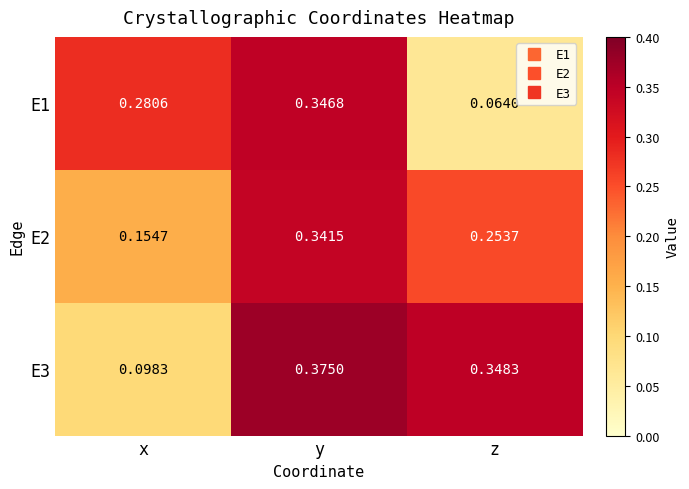

At which label does E2 reach its peak?

y